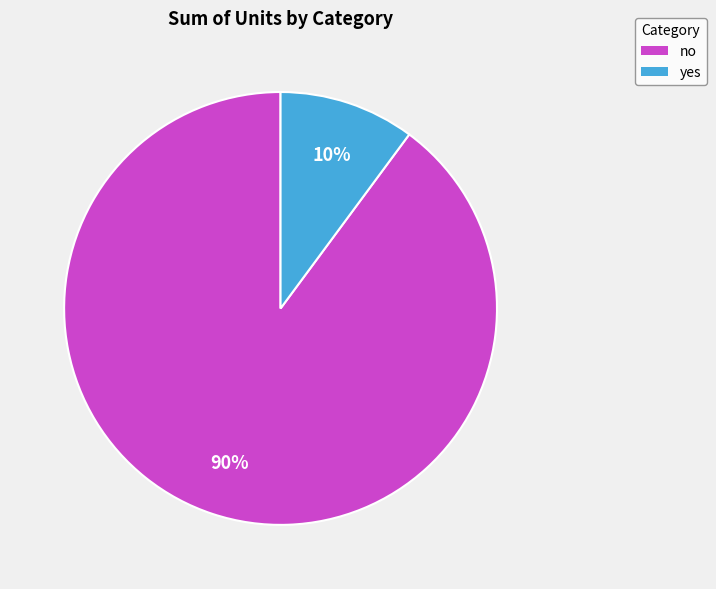

Between yes and no, which is larger?

no